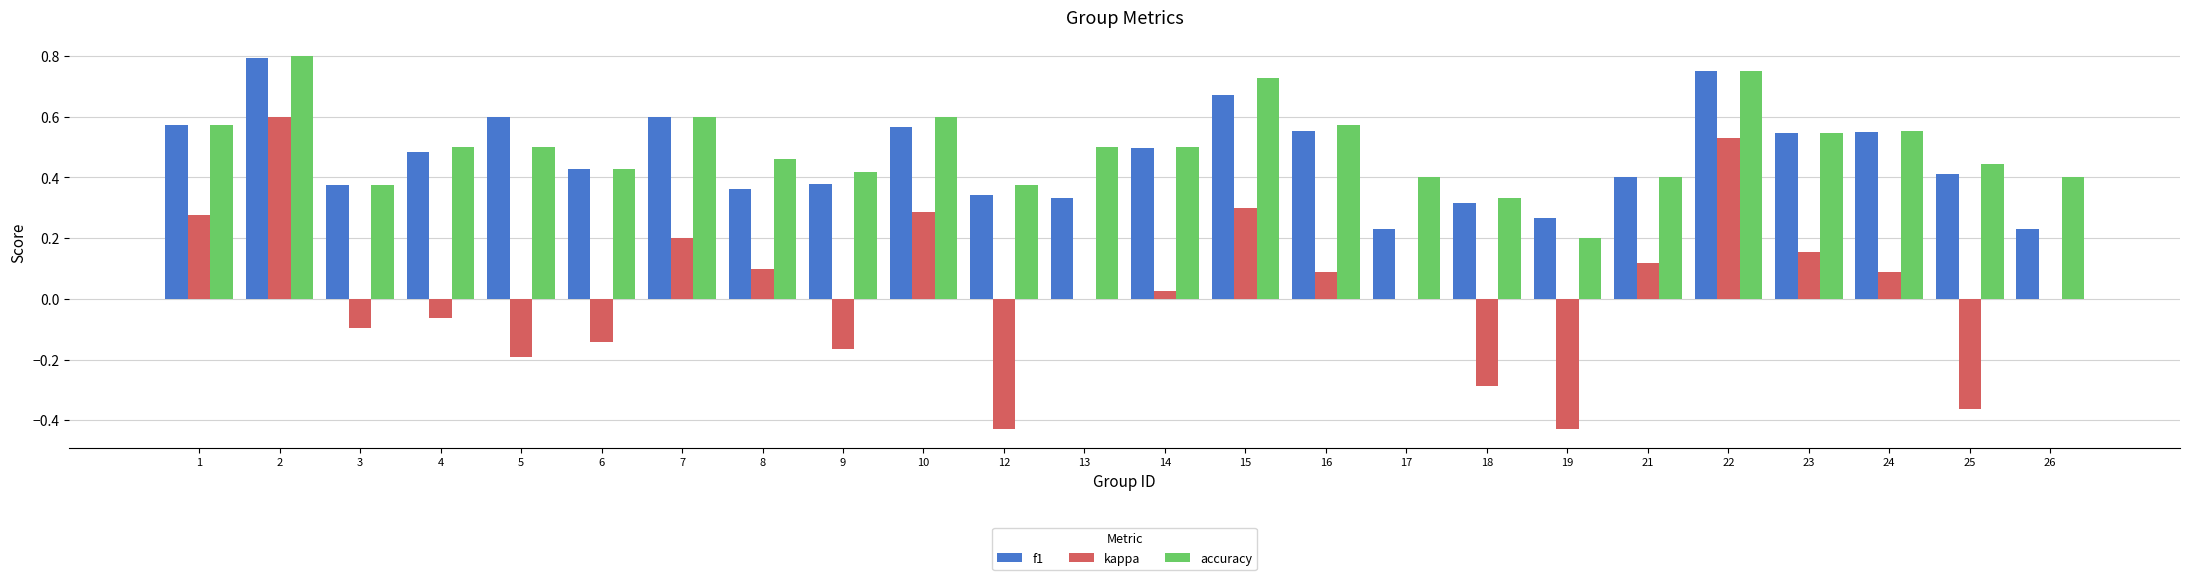

What is the total value across all series at 23?

1.2